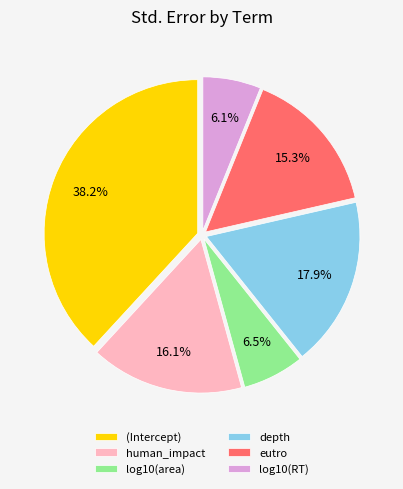

Does any single category account for the majority?

No